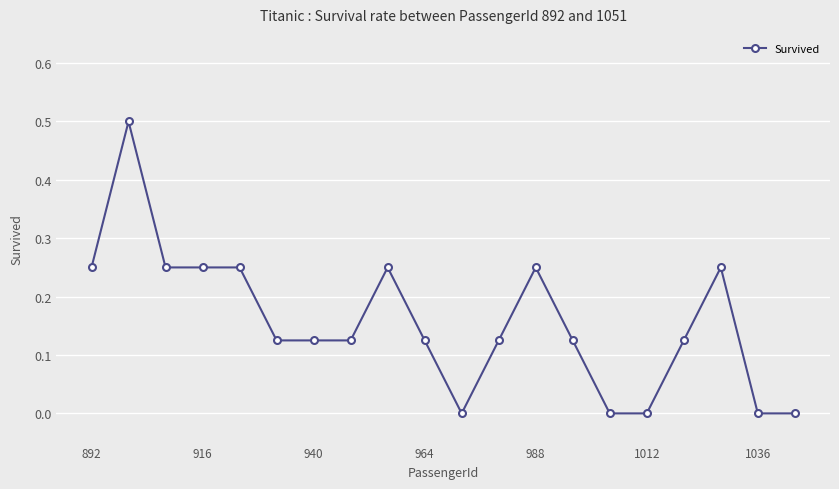

What is the difference between the maximum and second lowest values?

0.5